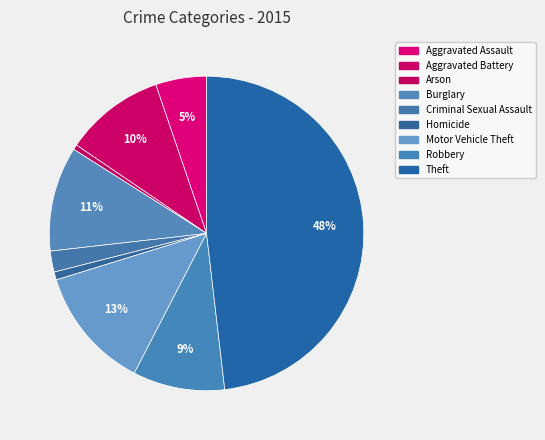

Combined, what portion of the pie is Criminal Sexual Assault and Aggravated Assault?

7.4%